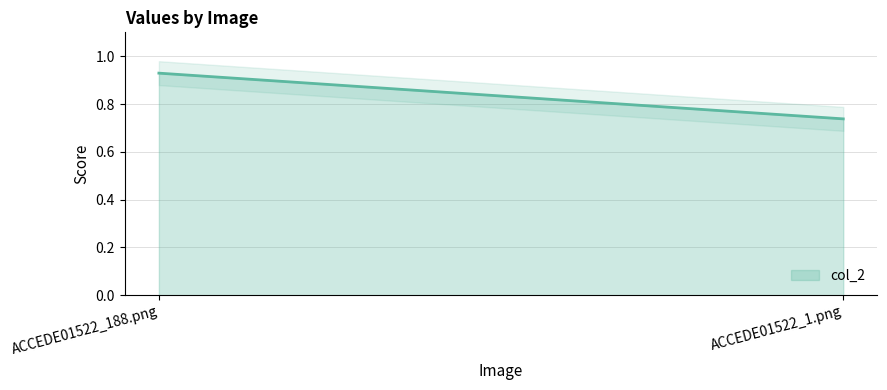

What is the change in value from ACCEDE01522_188.png to ACCEDE01522_1.png?

-0.2